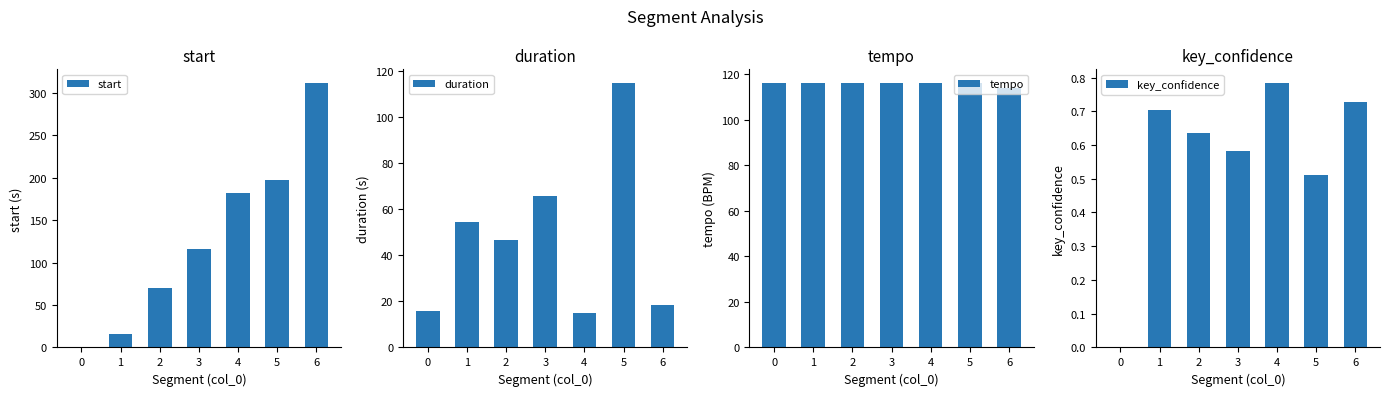

Reading left to right, extract all data points from this chart.

start: 0=0.0	1=15.8	2=70.1	3=116.6	4=182.3	5=197.3	6=312.2
duration: 0=15.8	1=54.3	2=46.5	3=65.7	4=15.0	5=114.9	6=18.6
tempo: 0=115.9	1=116.1	2=116.0	3=115.9	4=116.2	5=116.0	6=113.8
key_confidence: 0=0.0	1=0.7	2=0.6	3=0.6	4=0.8	5=0.5	6=0.7